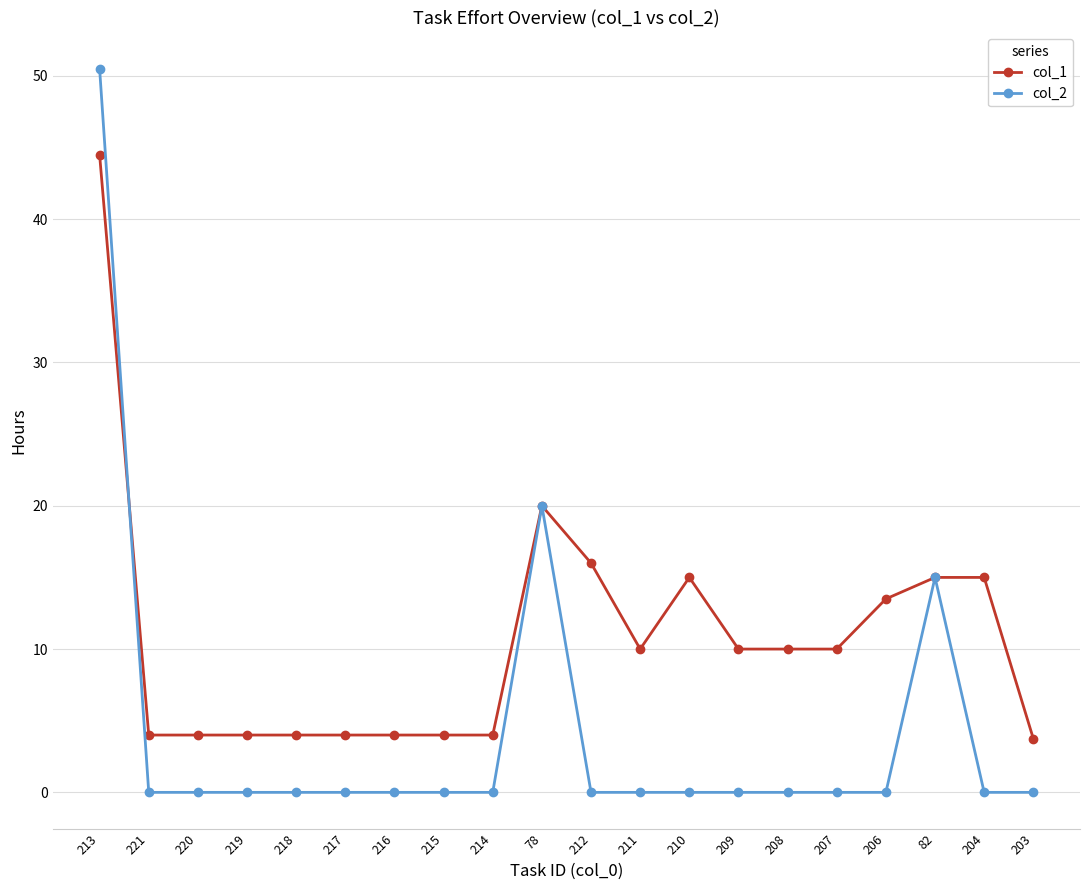

True or false: col_2 has more than 0 interior local peaks.

True